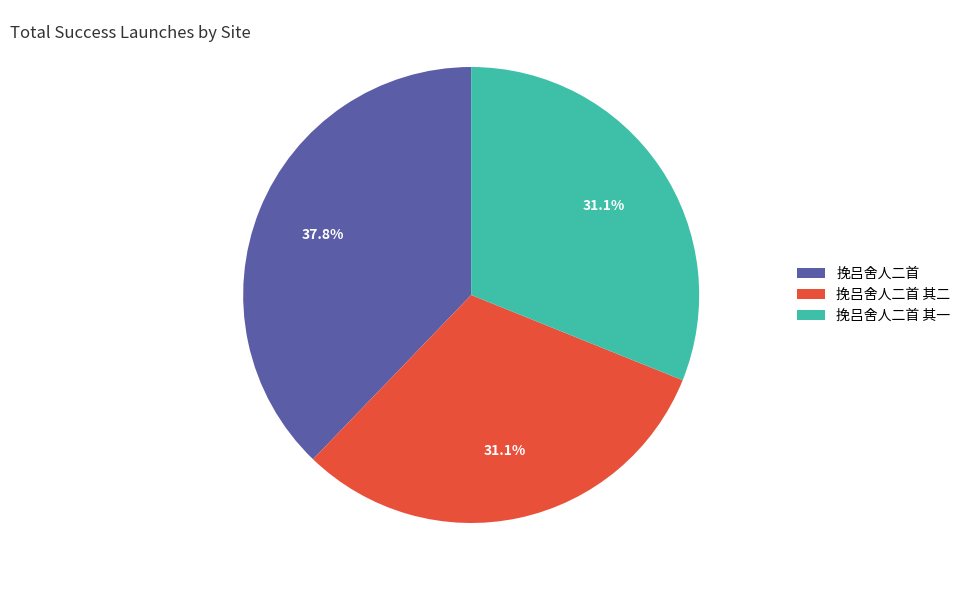

Which has a higher value, 挽吕舍人二首 or 挽吕舍人二首 其二?

挽吕舍人二首